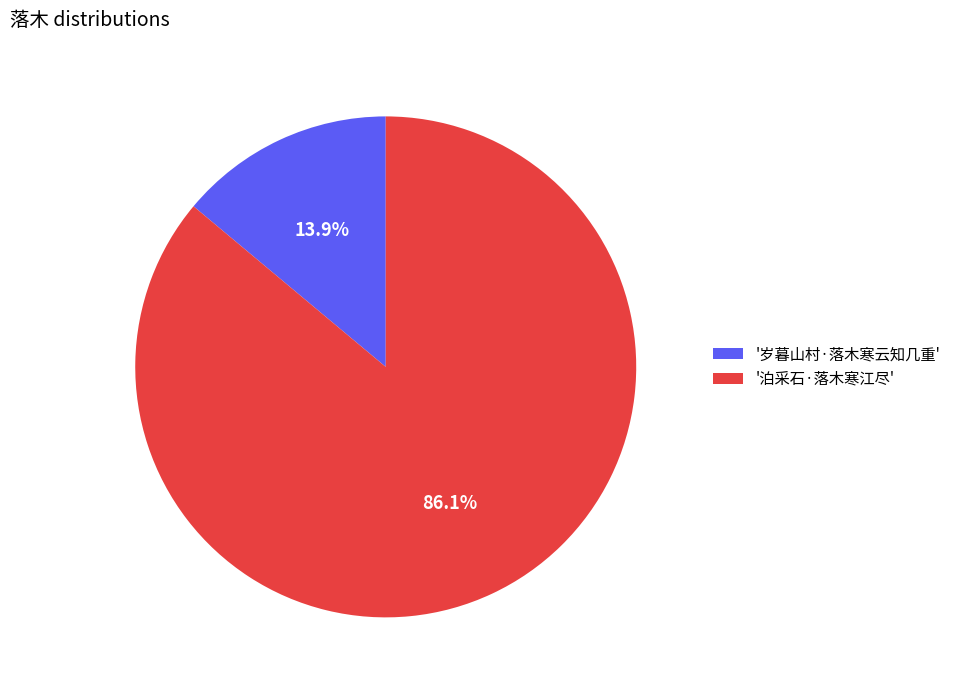

Which has a higher value, '岁暮山村·落木寒云知几重' or '泊采石·落木寒江尽'?

'泊采石·落木寒江尽'